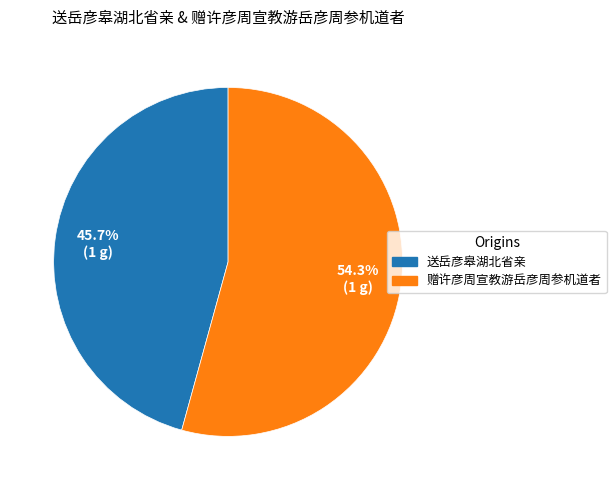

Count the number of slices in the pie.

2